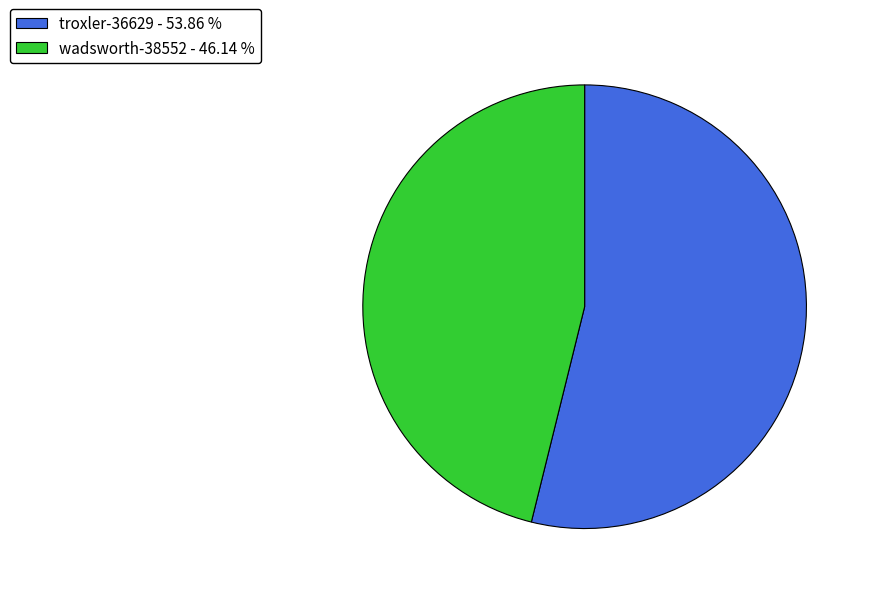

Does troxler-36629 represent more than half of the total?

Yes